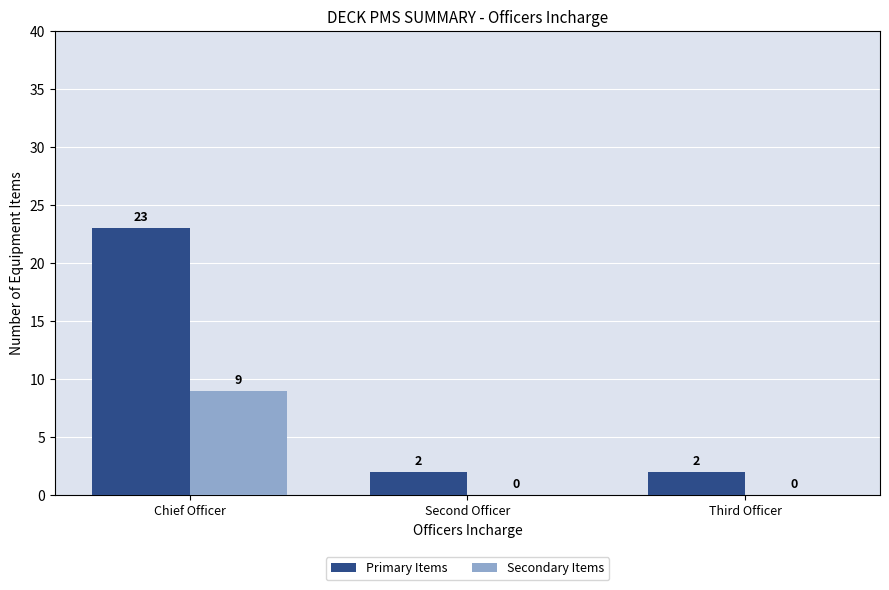

How many Secondary Items values are between 0 and 9?

3